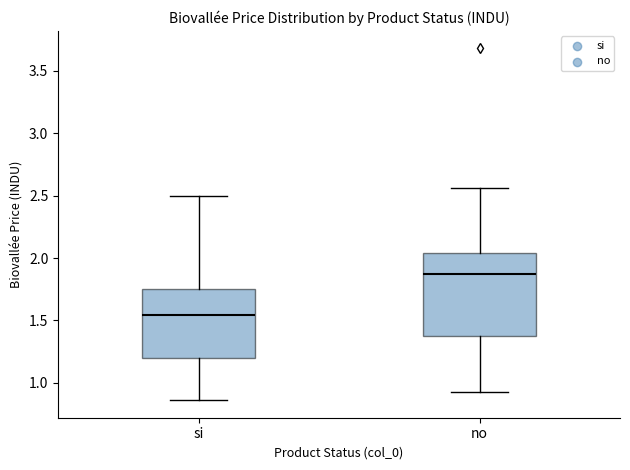

Where does the upper whisker of the box for no end on the y-axis? The values are not printed on the chart, so give them approximately, as read against the axis.

2.55